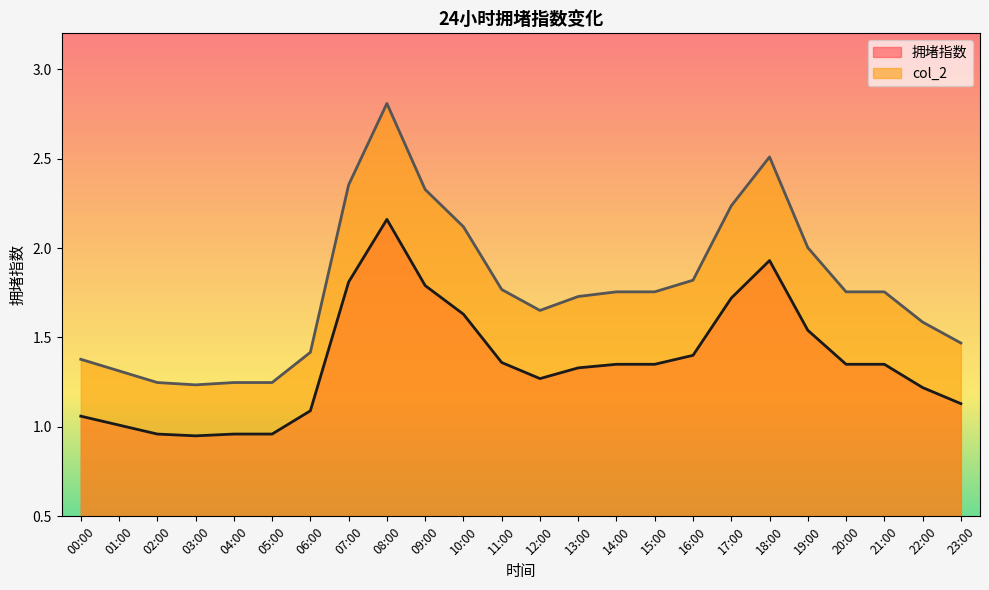

What are all the series names shown in the legend?

拥堵指数, col_2